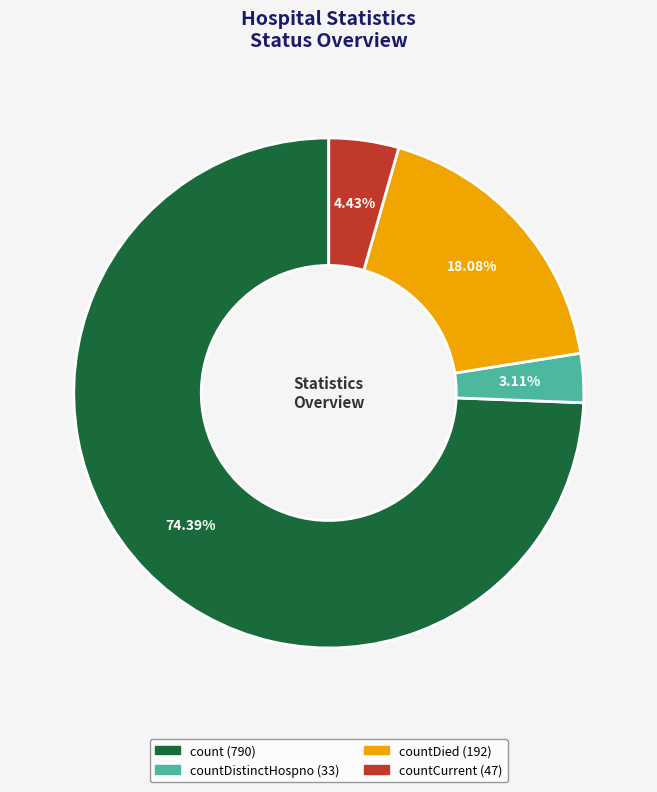

How many slices are in this pie chart?

4